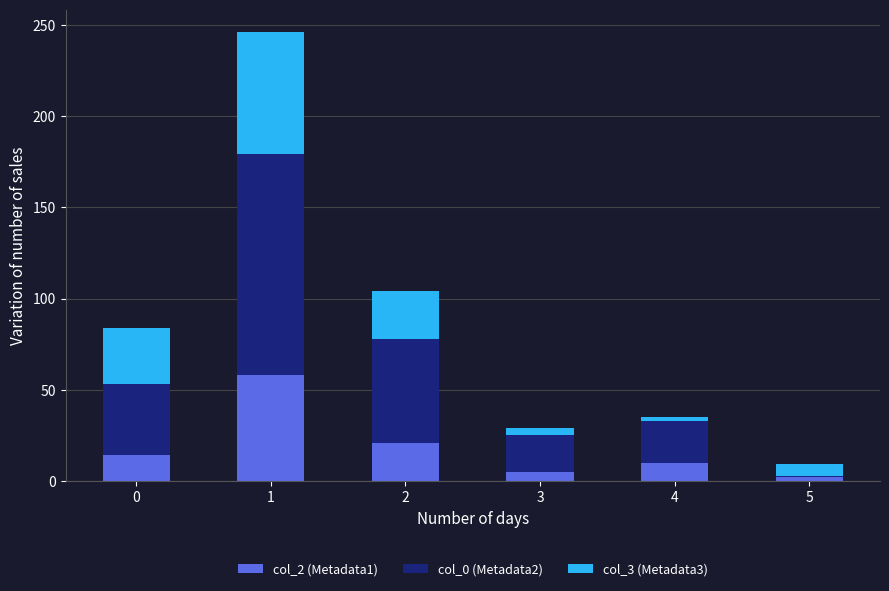

What is the maximum value for col_2 (Metadata1)?

58.0